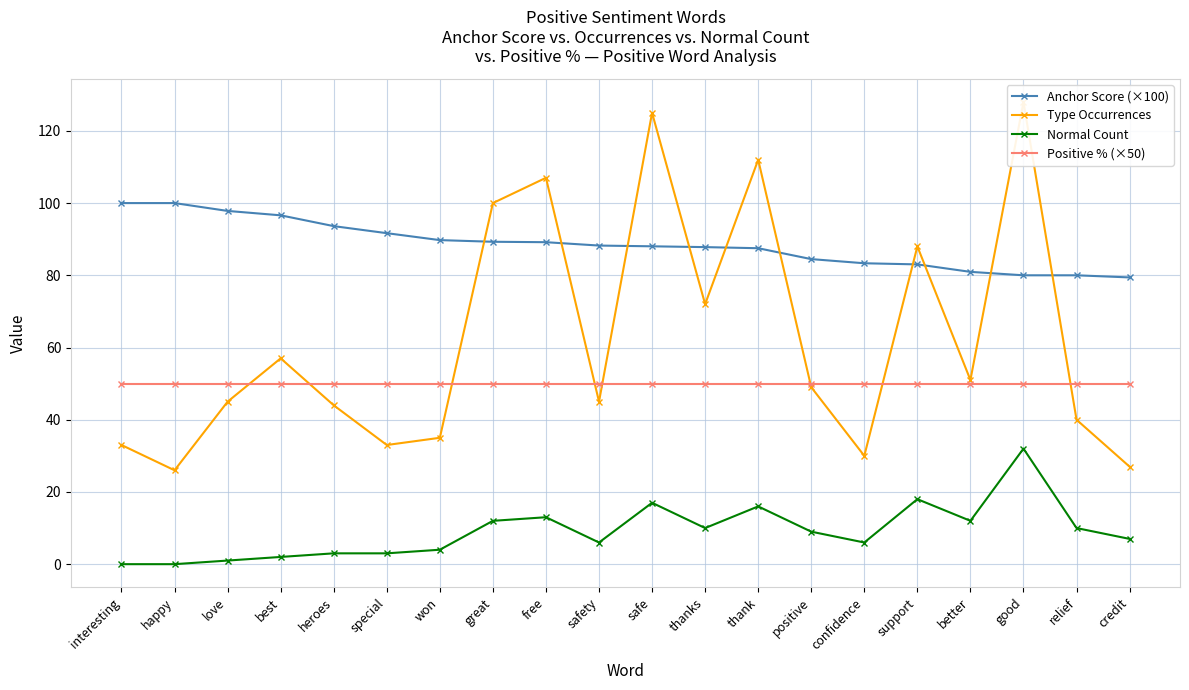

How many times do Anchor Score (×100) and Type Occurrences cross each other?

10